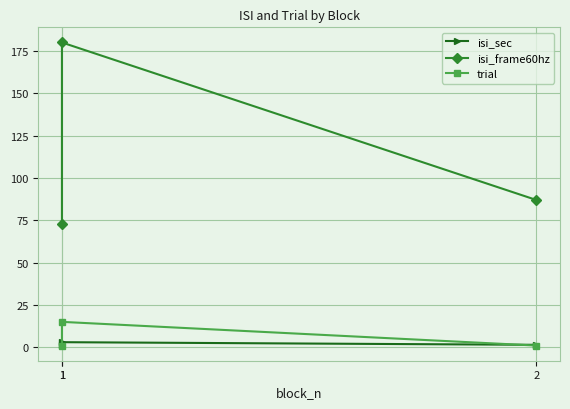

Where is trial nearest to the value 8?

1